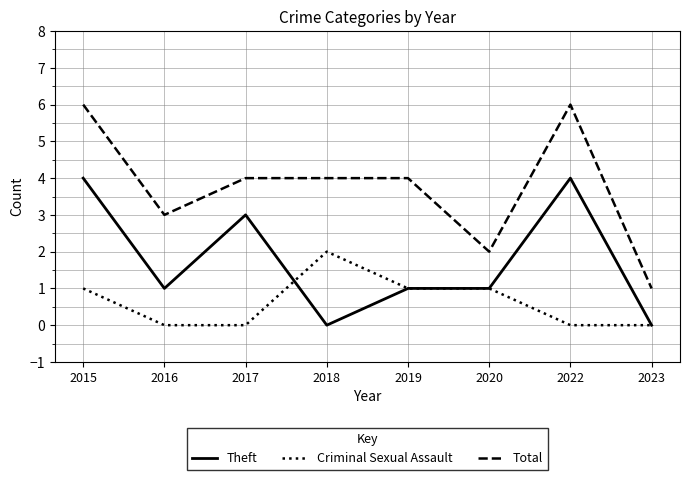

Does the chart have visible grid lines?

Yes